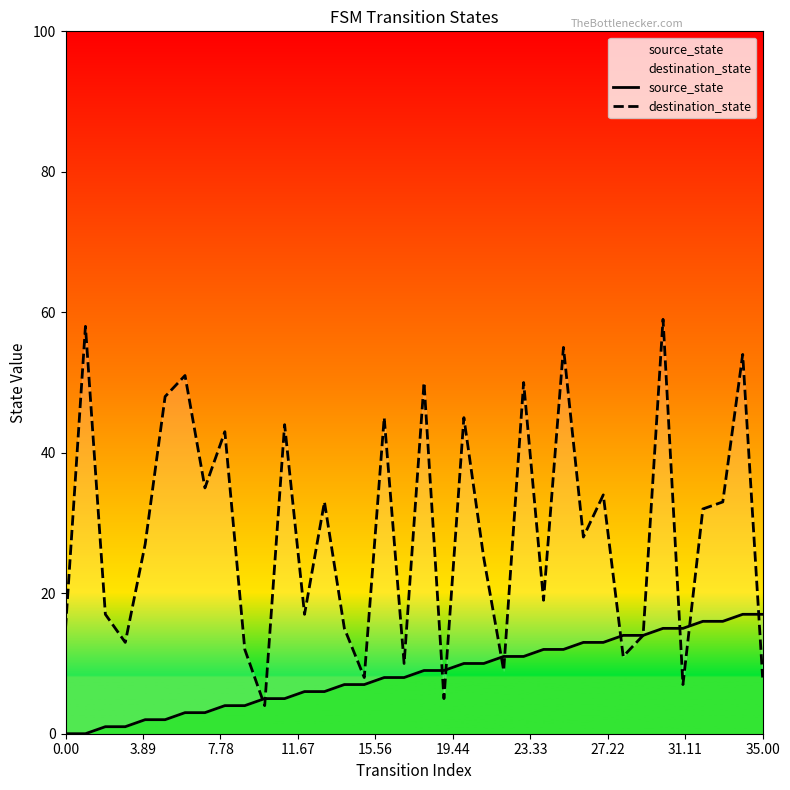

At how many categories does at least one series exceed 15?

24